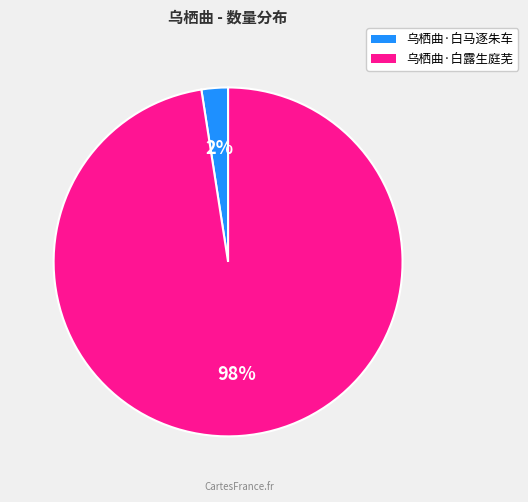

Between 乌栖曲·白露生庭芜 and 乌栖曲·白马逐朱车, which is larger?

乌栖曲·白露生庭芜